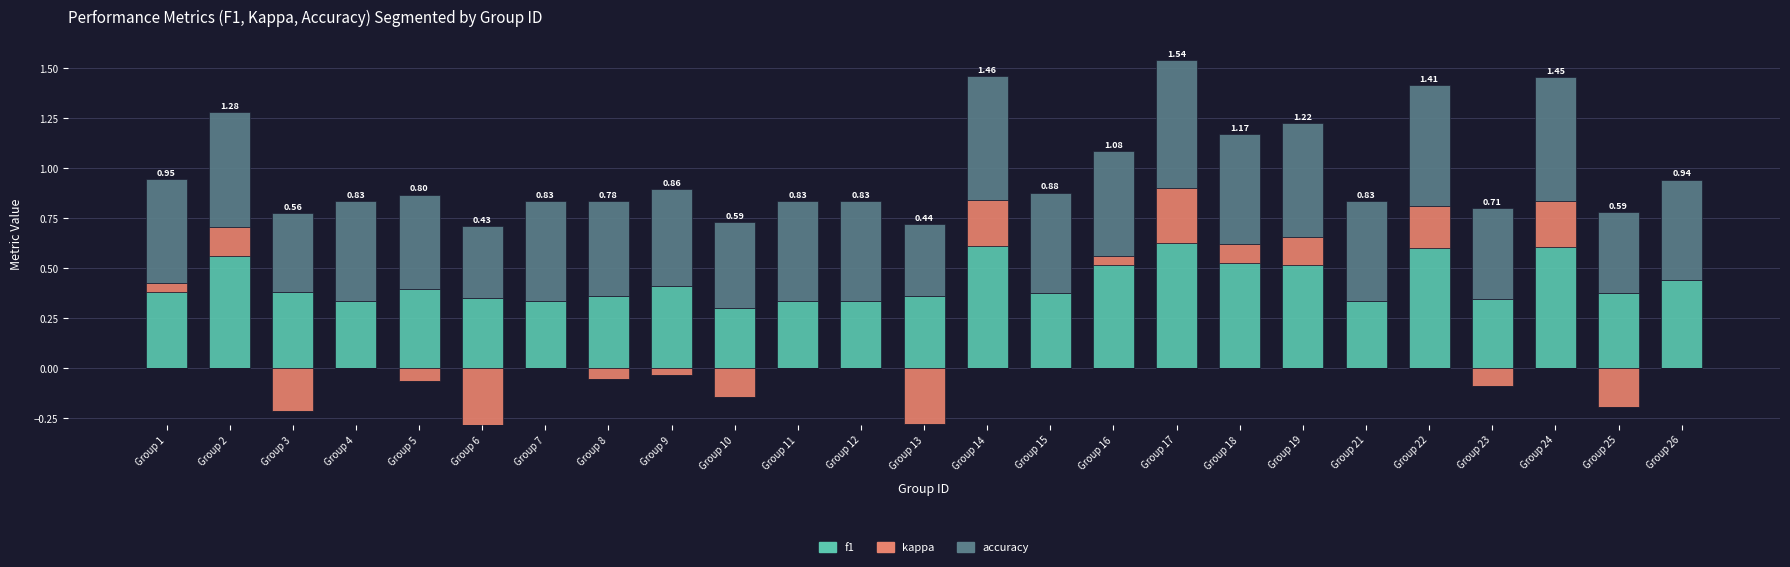

What is the value of the f1 bar at the 21st from the left?

0.6